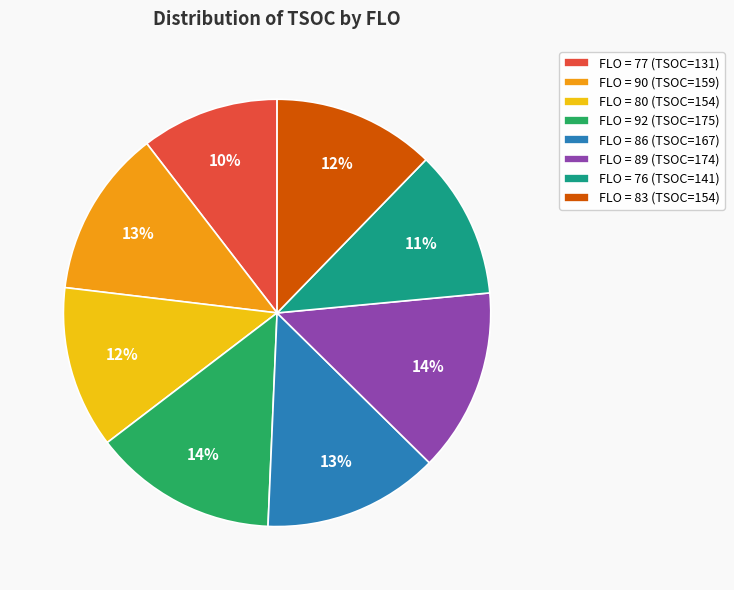

How many segments does this pie chart have?

8